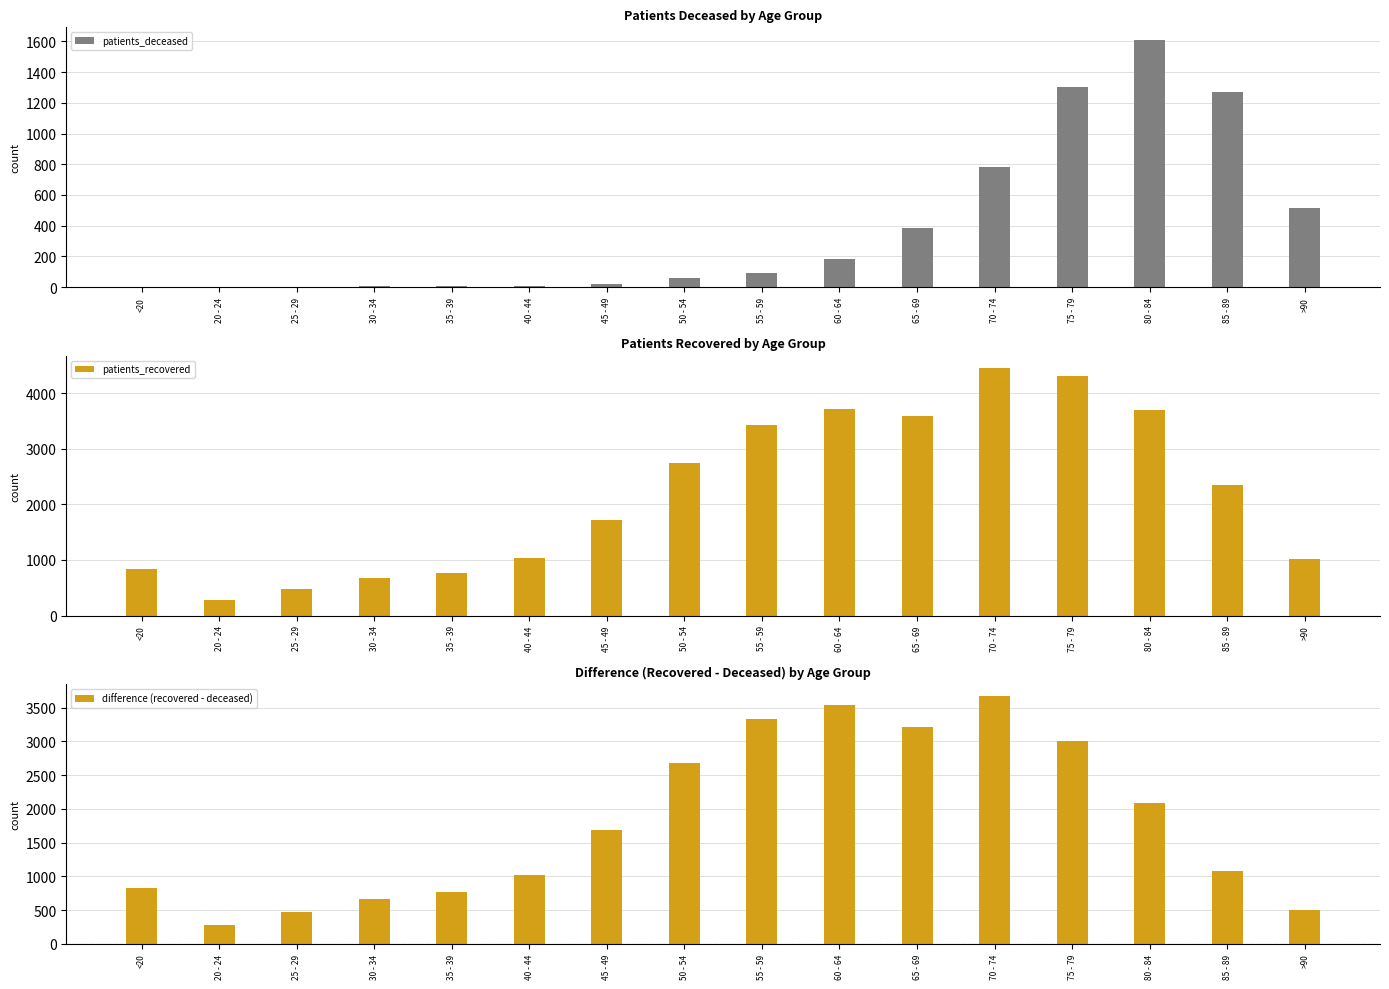

Are the bars horizontal?

No